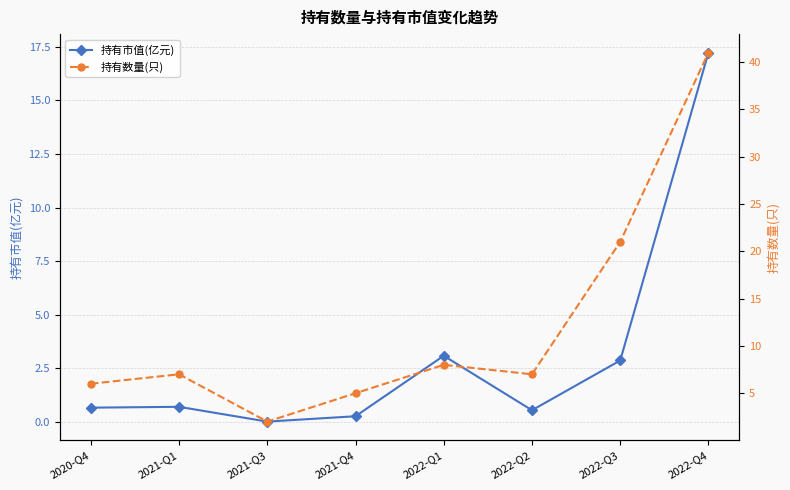

How many values in the 持有数量(只) series are below 7?

3